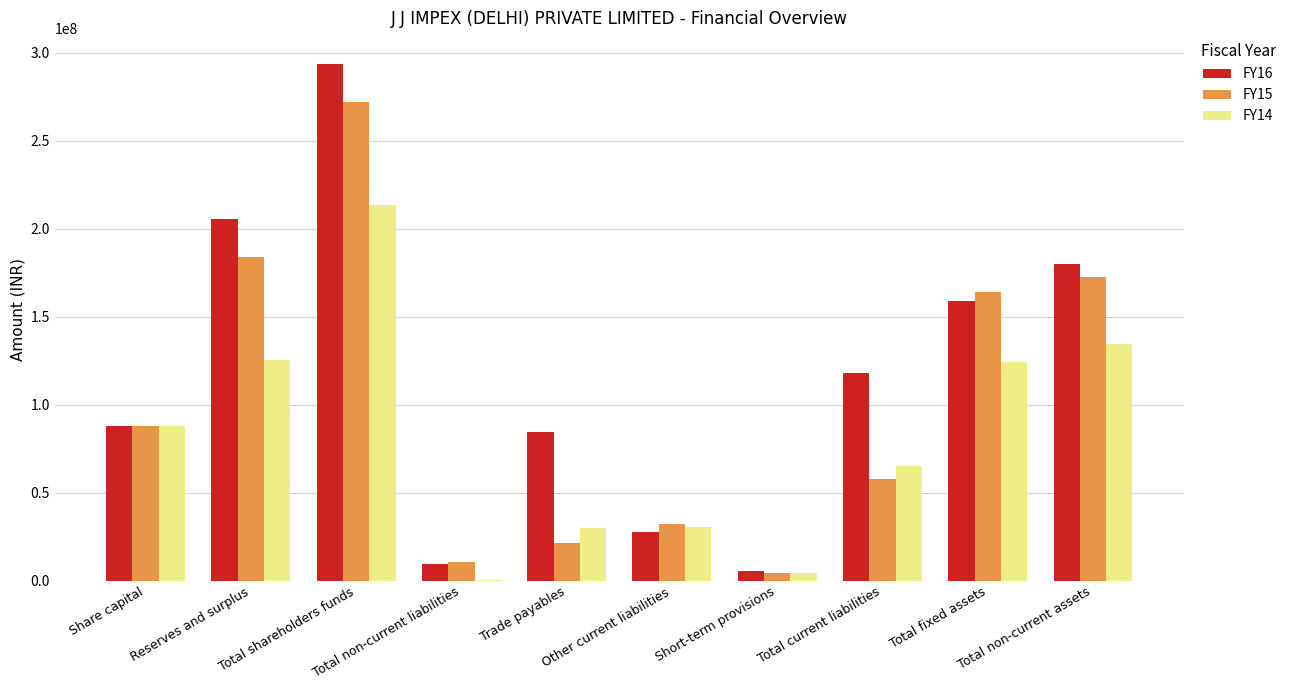

How many groups of bars are there?

10